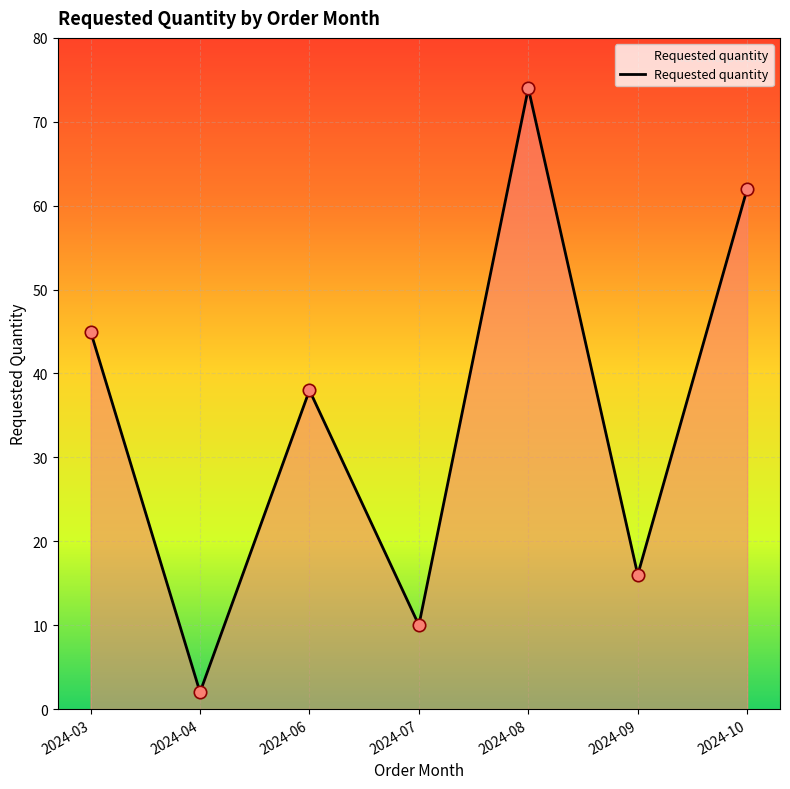

Approximately how many times larger is the value at 2024-03 compared to 2024-08?

0.6